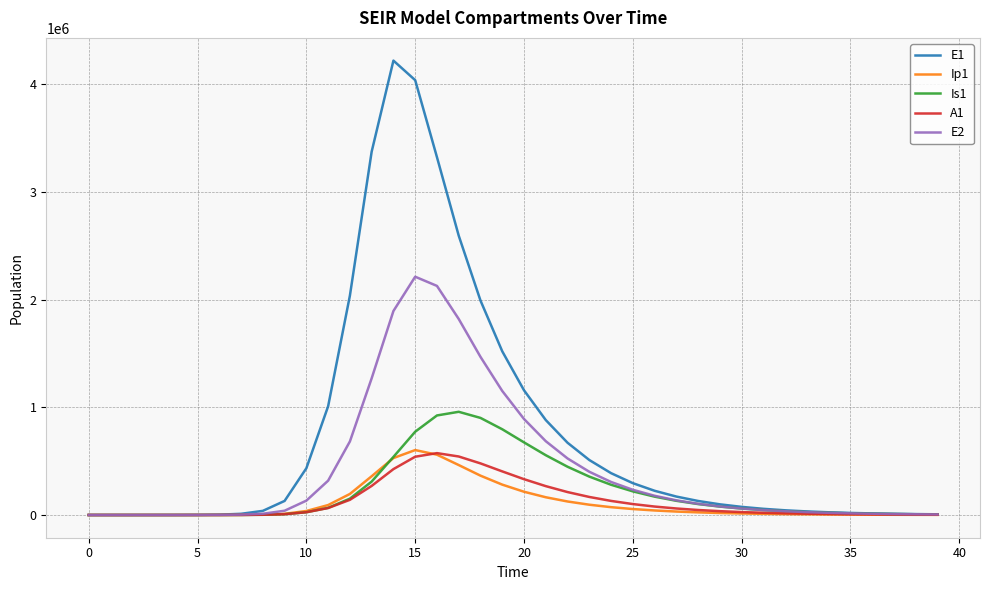

Which series has the widest spread of values?

E1